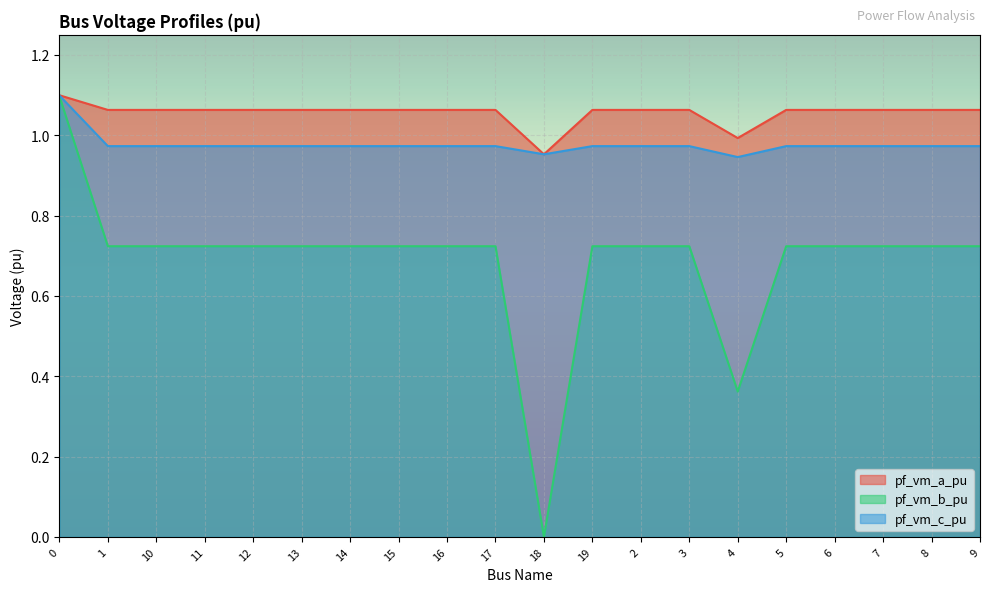

What is the difference between the maximum and second lowest values in the pf_vm_a_pu series?

0.1